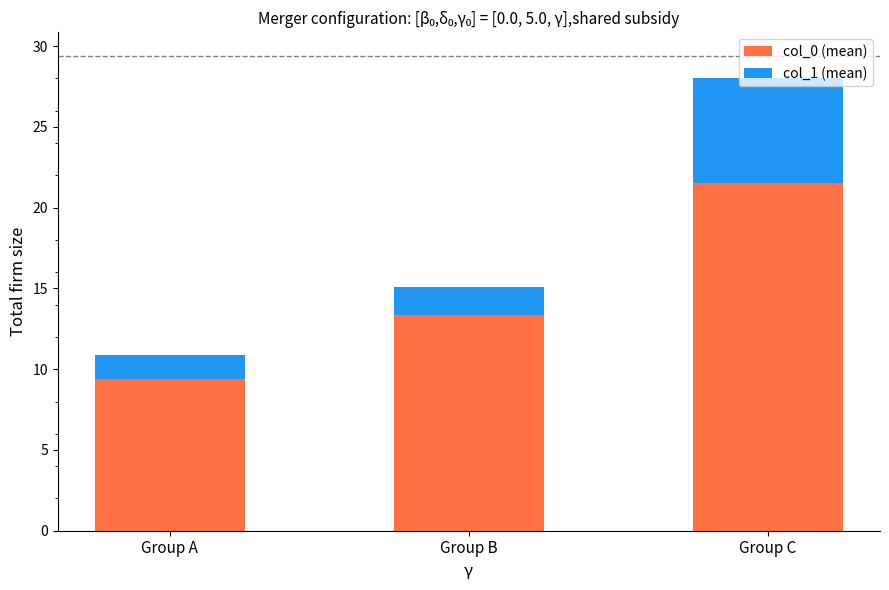

What is the total value across all series at Group B?

15.1